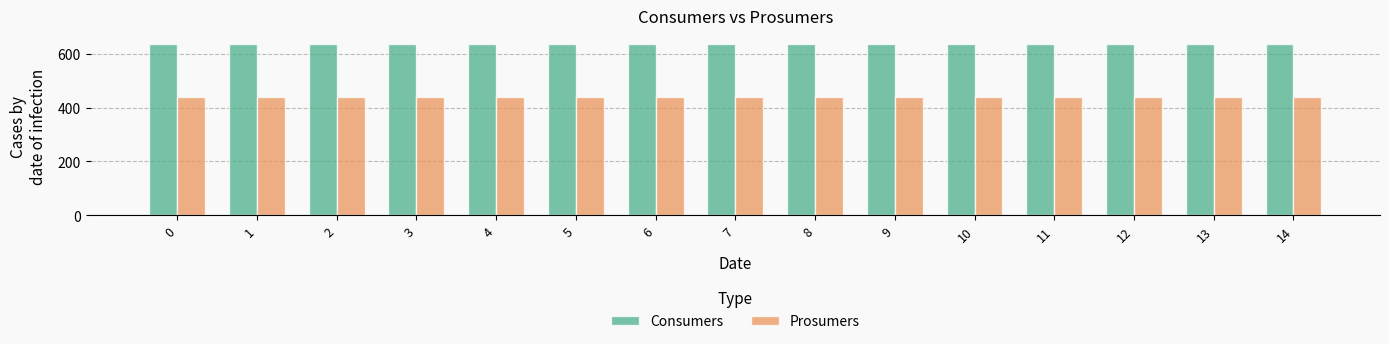

How many data points does each series have?

15